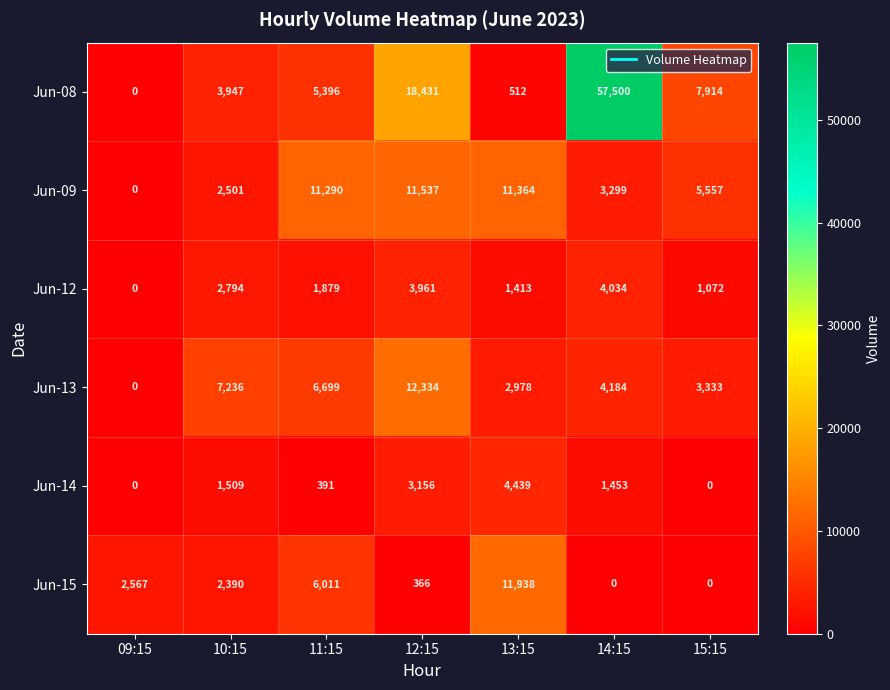

What is the greatest value displayed?

57500